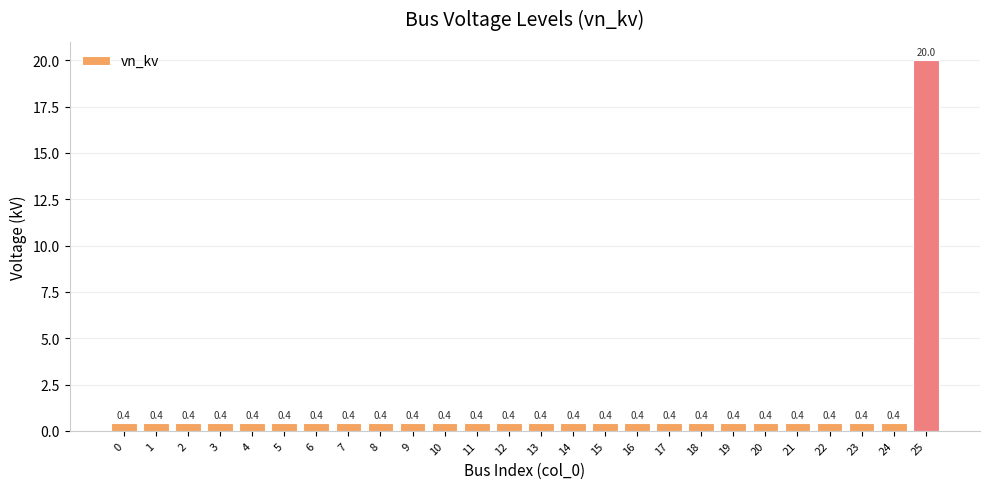

Reading left to right, what are all the values shown in this chart?

0=0.4	1=0.4	2=0.4	3=0.4	4=0.4	5=0.4	6=0.4	7=0.4	8=0.4	9=0.4	10=0.4	11=0.4	12=0.4	13=0.4	14=0.4	15=0.4	16=0.4	17=0.4	18=0.4	19=0.4	20=0.4	21=0.4	22=0.4	23=0.4	24=0.4	25=20.0